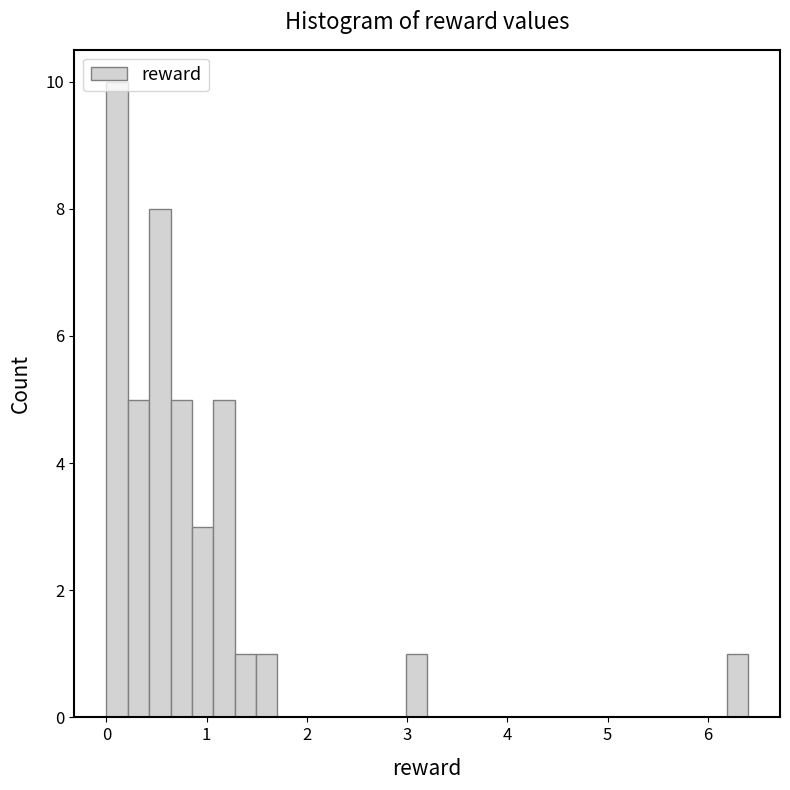

Around what value on the x-axis is the tallest bar? Give the approximate position of its centre, as read against the axis.

0.1